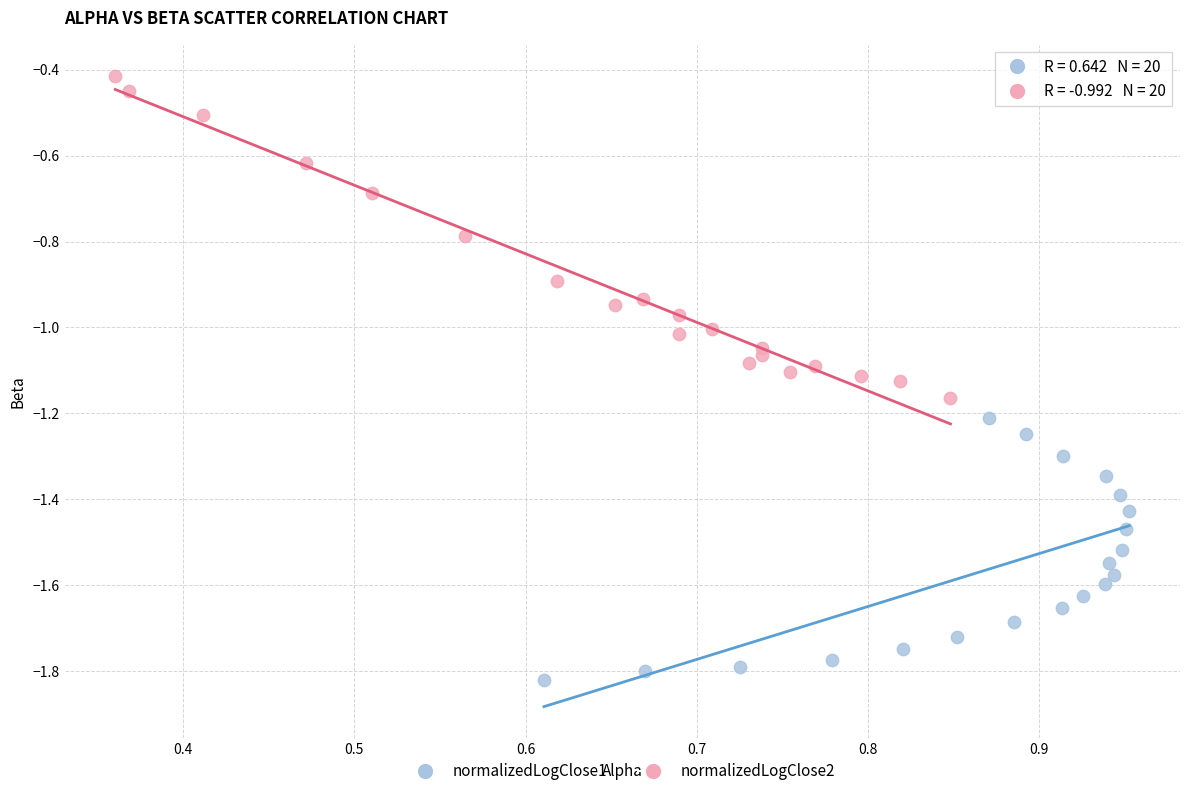

Which series contains the lowest Y value?

normalizedLogClose1